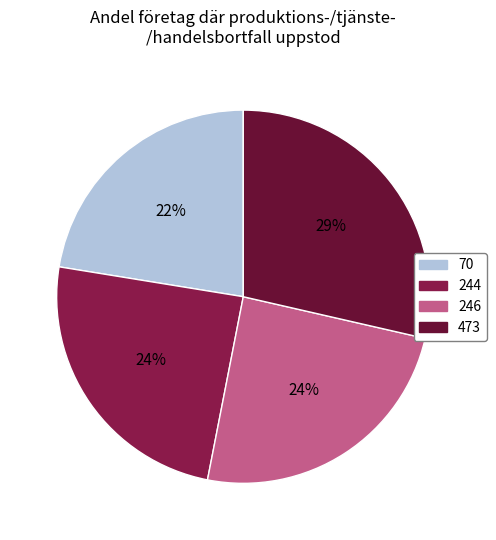

Is the sum of 473 and 244 greater than half?

Yes